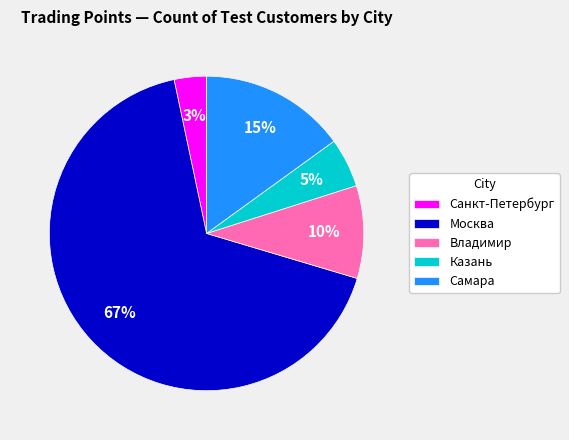

Rank the categories by value from lowest to highest.

Санкт-Петербург, Казань, Владимир, Самара, Москва